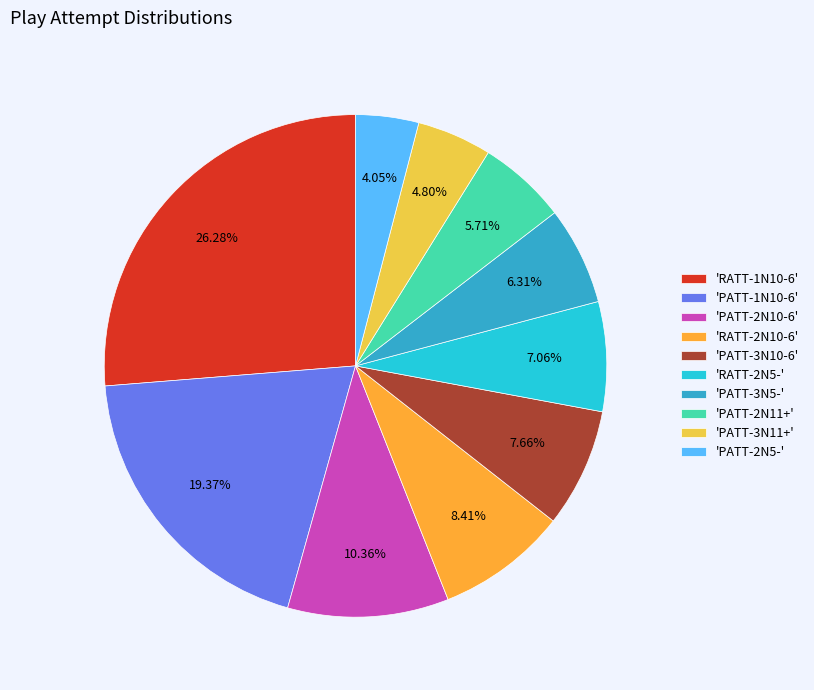

Combined, do 'RATT-2N10-6' and 'RATT-1N10-6' account for over 50%?

No